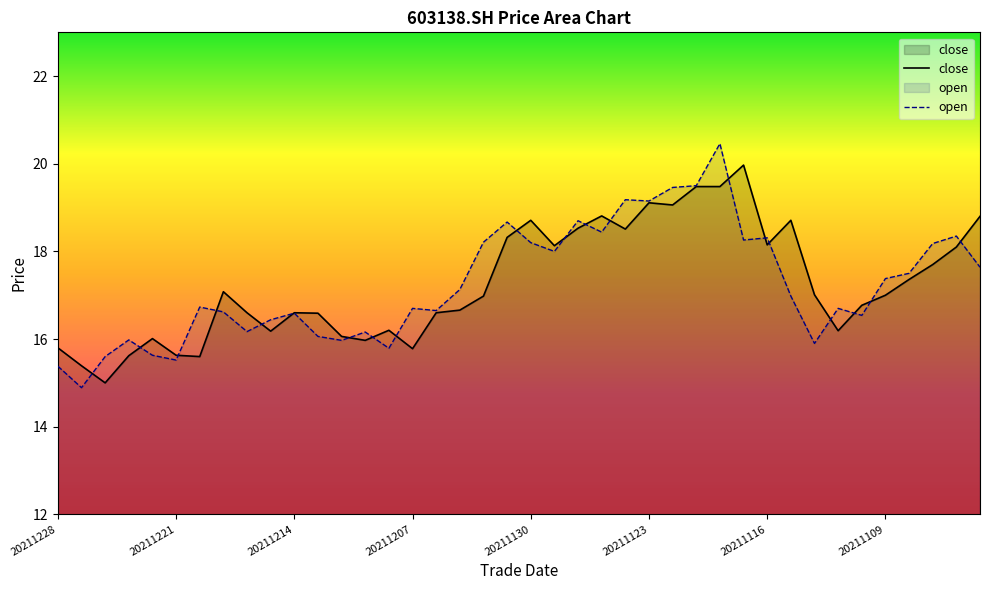

The value of open at 36 is 17.5. True or false?

True